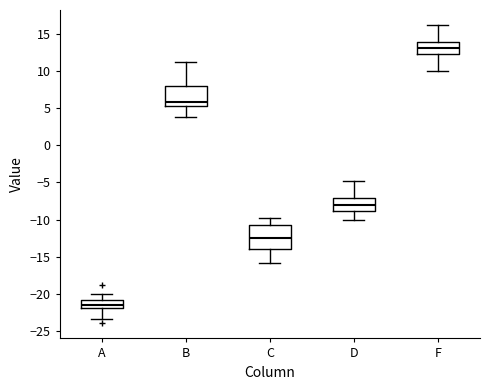

Which box has the highest median line?

F